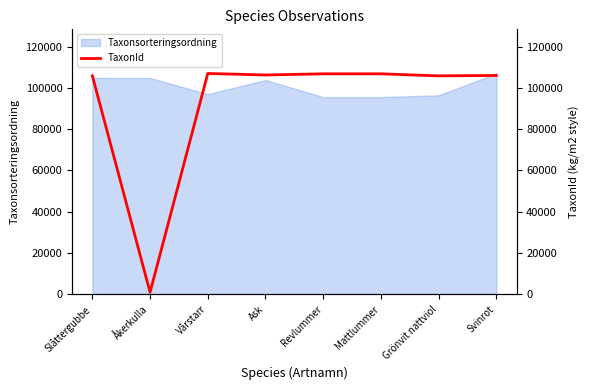

Is it true that Taxonsorteringsordning equals 96926 at Vårstarr?

True